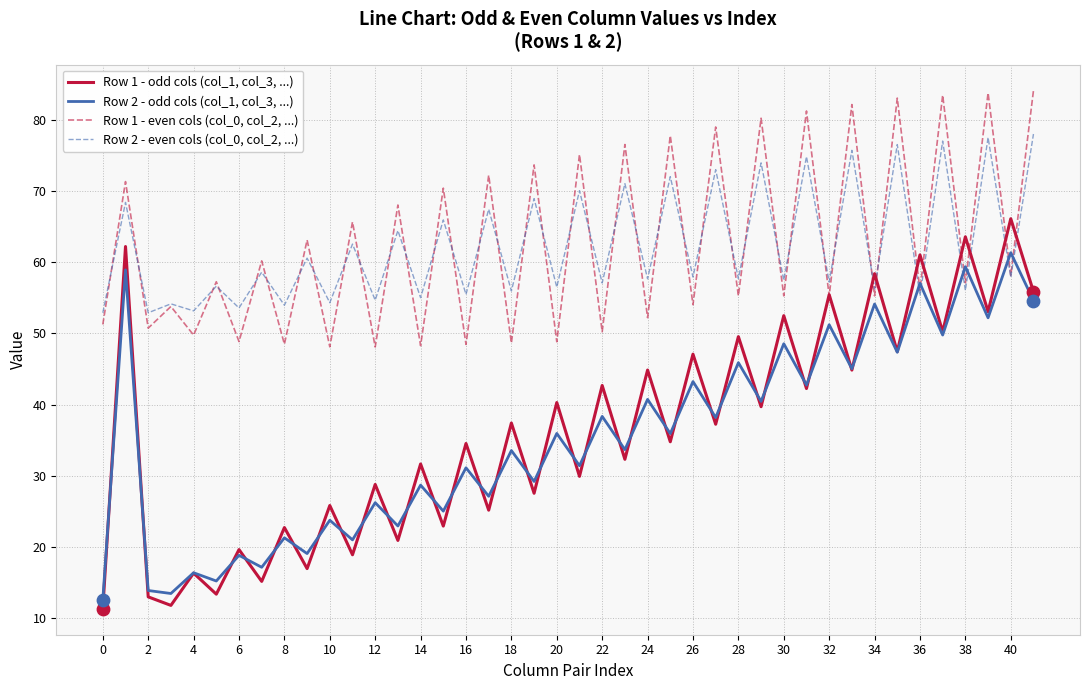

What are all the series names shown in the legend?

Row 1 - odd cols (col_1, col_3, ...), Row 2 - odd cols (col_1, col_3, ...), Row 1 - even cols (col_0, col_2, ...), Row 2 - even cols (col_0, col_2, ...)